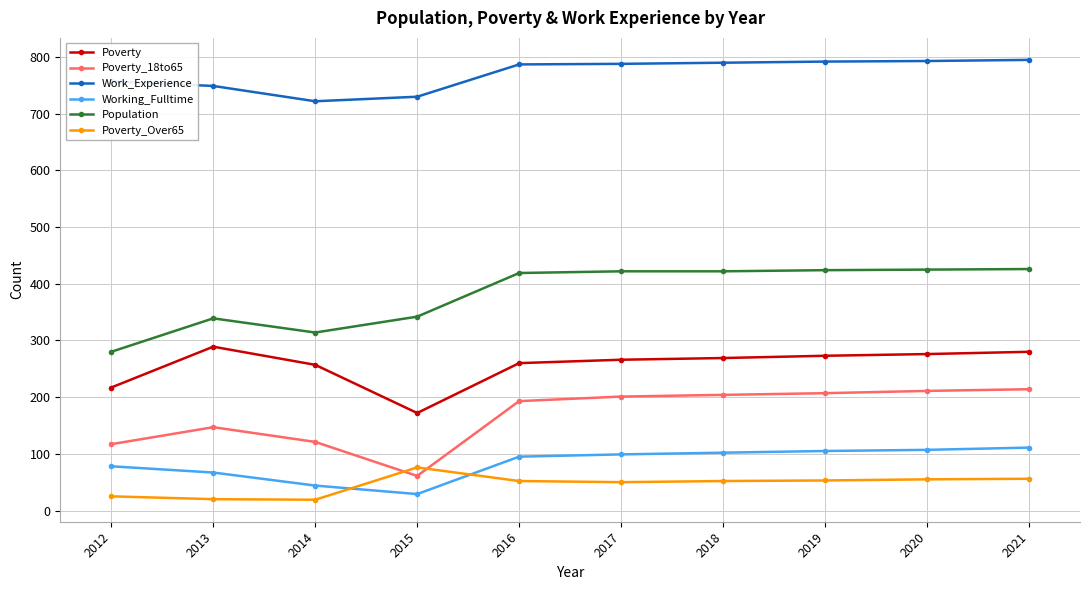

The value of Population at 2018 is 647. True or false?

False